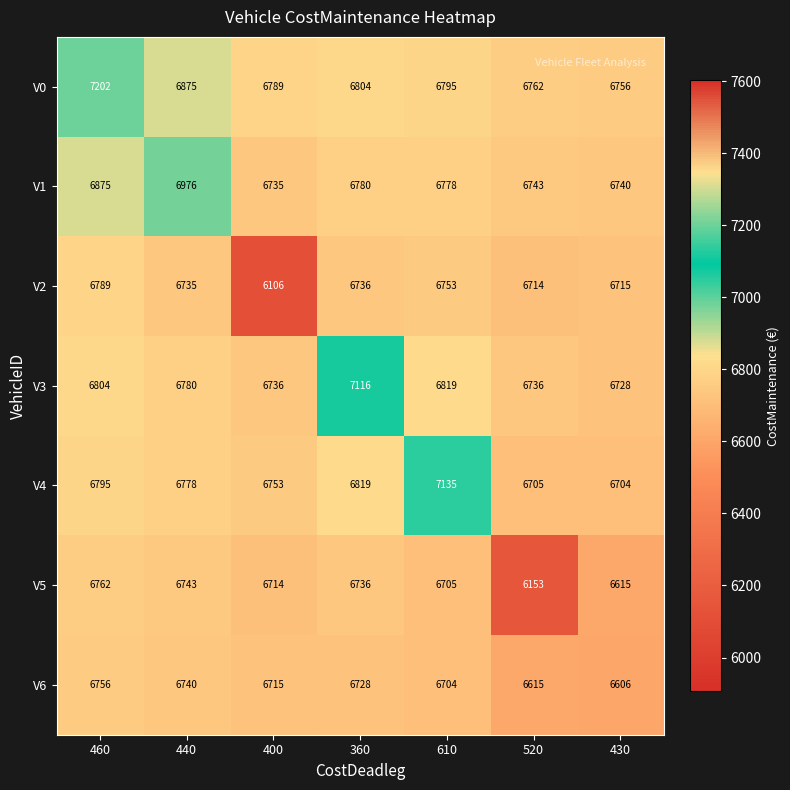

How many values in the V5 series are below 6714?

3